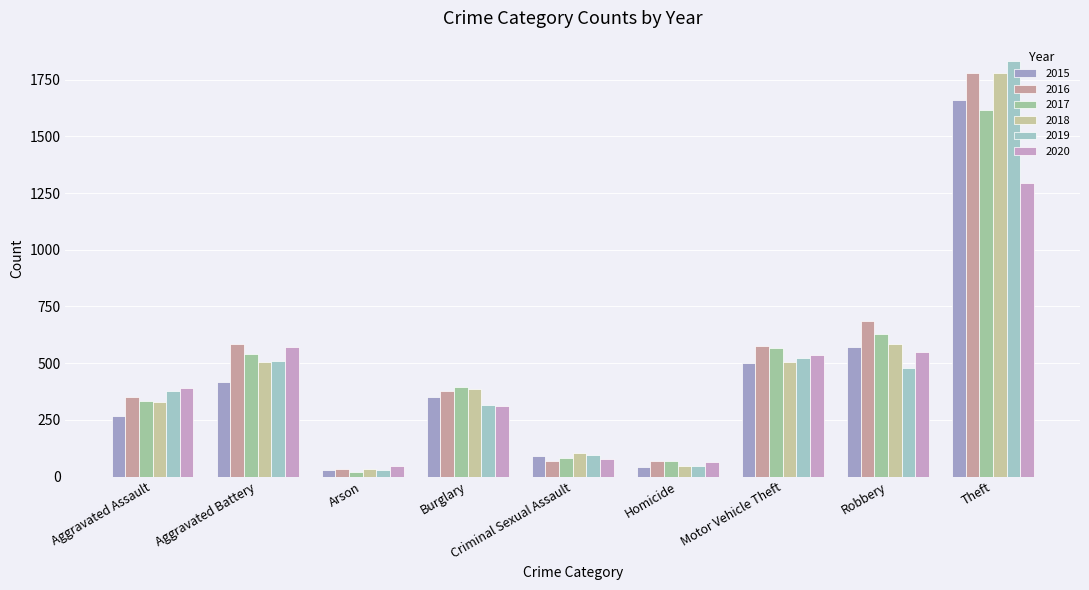

Are the bars grouped side by side (vs. stacked)?

Yes